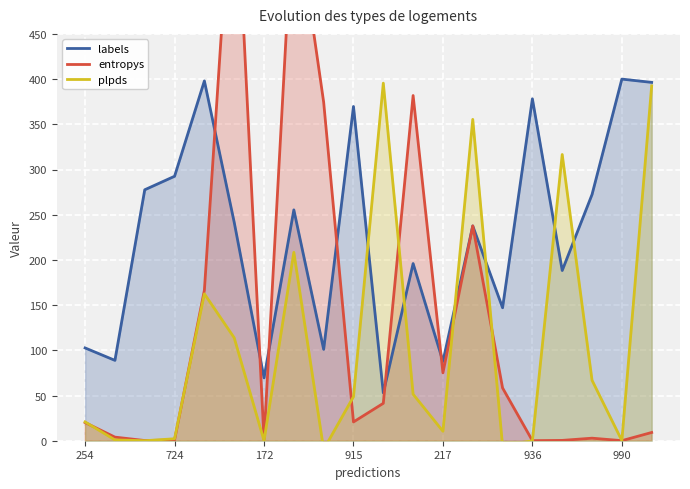

What is the maximum value for labels?

400.0